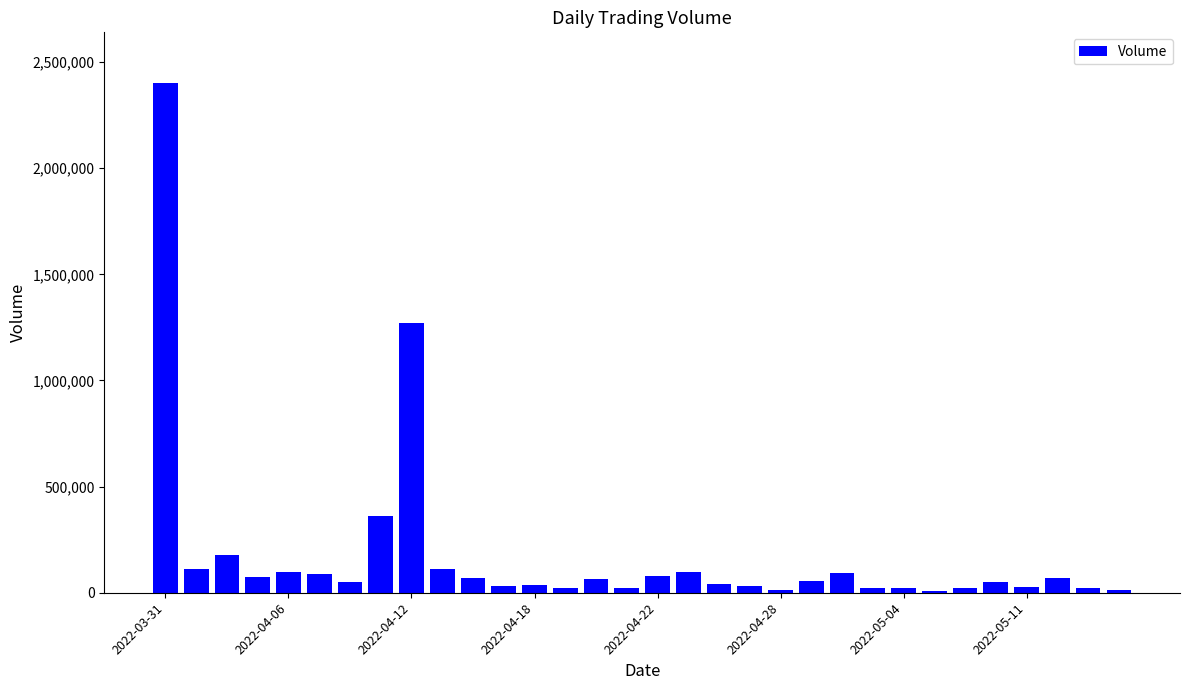

What is the greatest value displayed?

2399793